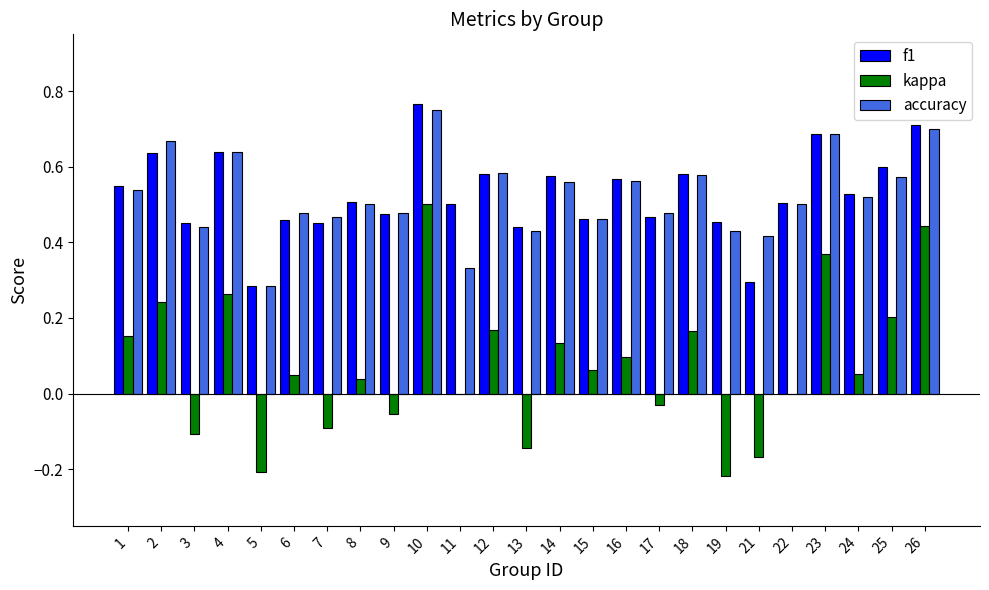

True or false: accuracy has a value of 0.6 at 16.

True